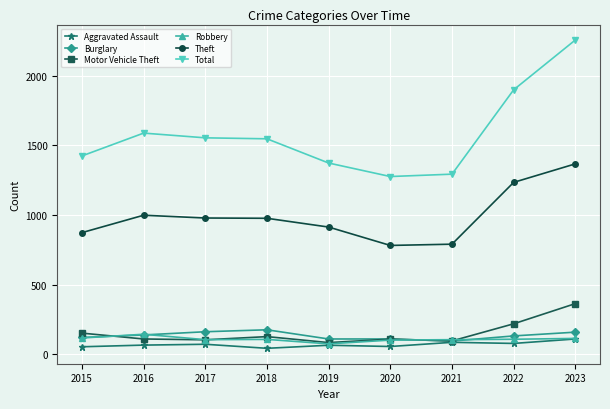

The value of Robbery at 2021 is 105. True or false?

True